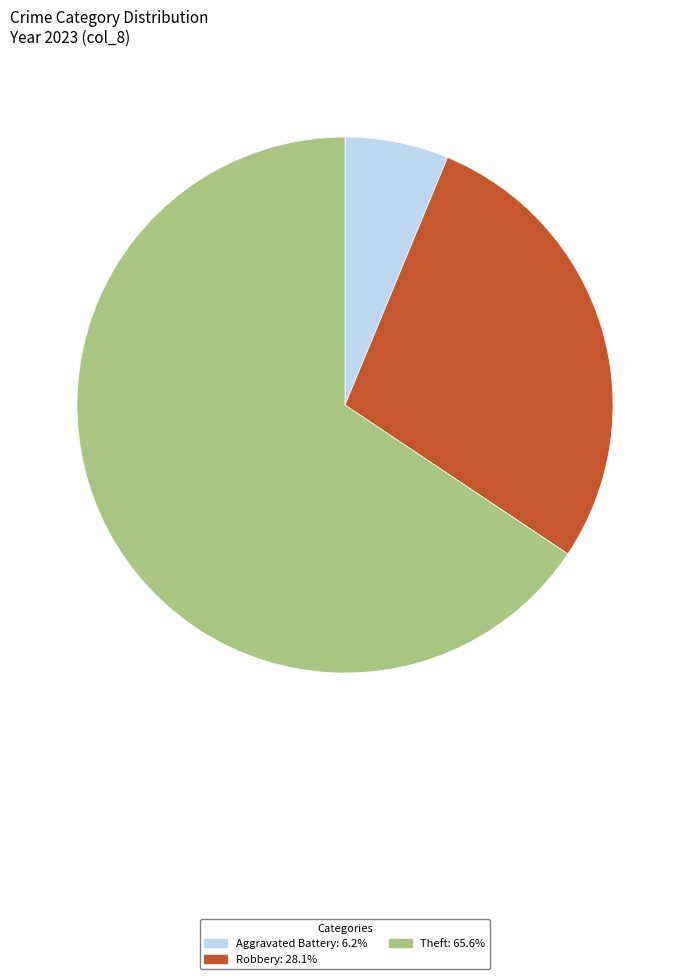

Does any single category account for the majority?

Yes